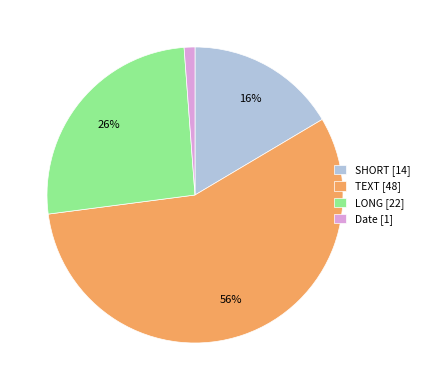

The LONG slice represents 26% of the pie. True or false?

True